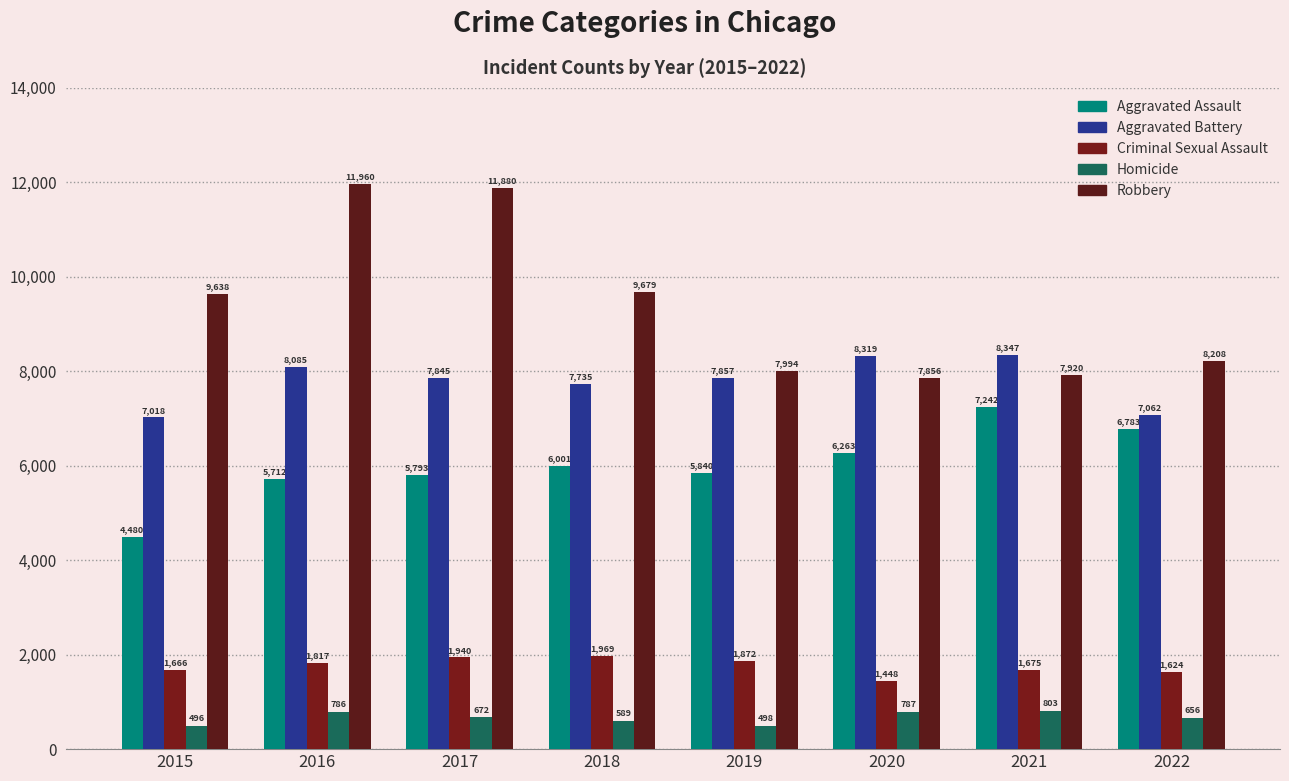

Reading right to left, what are all the values shown in this chart?

Aggravated Assault: 6783	7242	6263	5840	6001	5793	5712	4480
Aggravated Battery: 7062	8347	8319	7857	7735	7845	8085	7018
Criminal Sexual Assault: 1624	1675	1448	1872	1969	1940	1817	1666
Homicide: 656	803	787	498	589	672	786	496
Robbery: 8208	7920	7856	7994	9679	11880	11960	9638